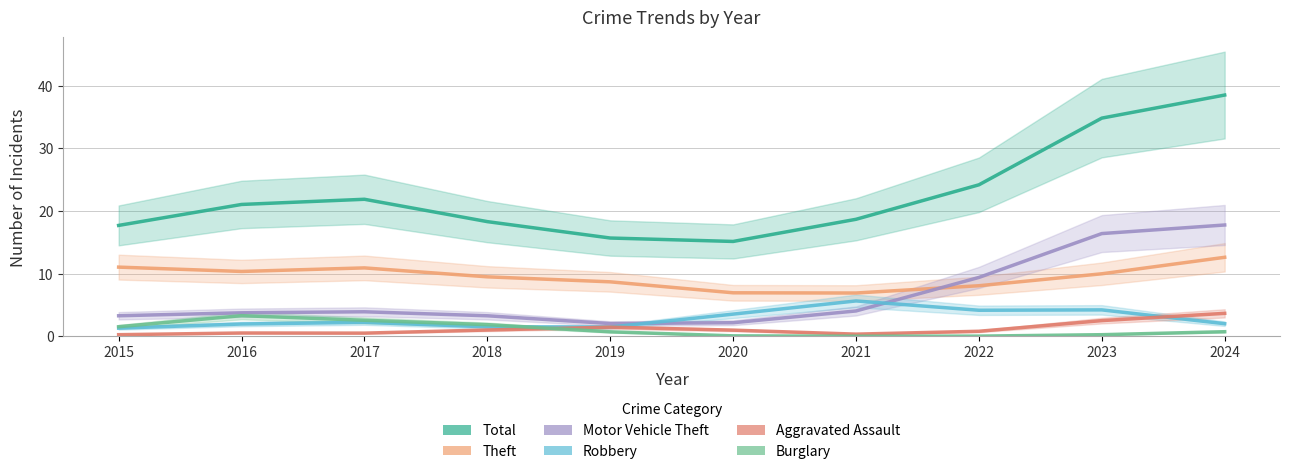

What is the approximate value of Burglary at 2017?

2.6